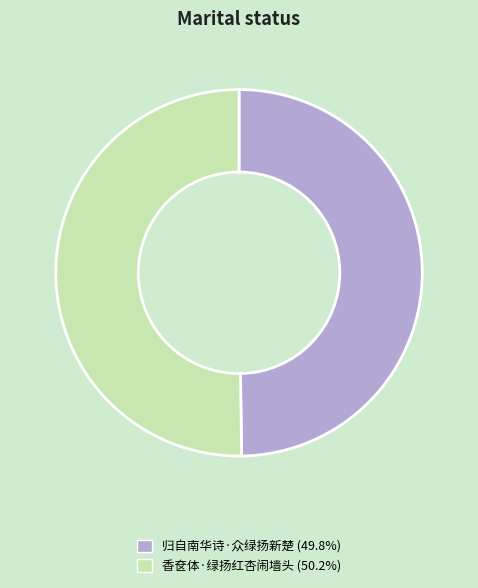

Count the number of slices in the pie.

2